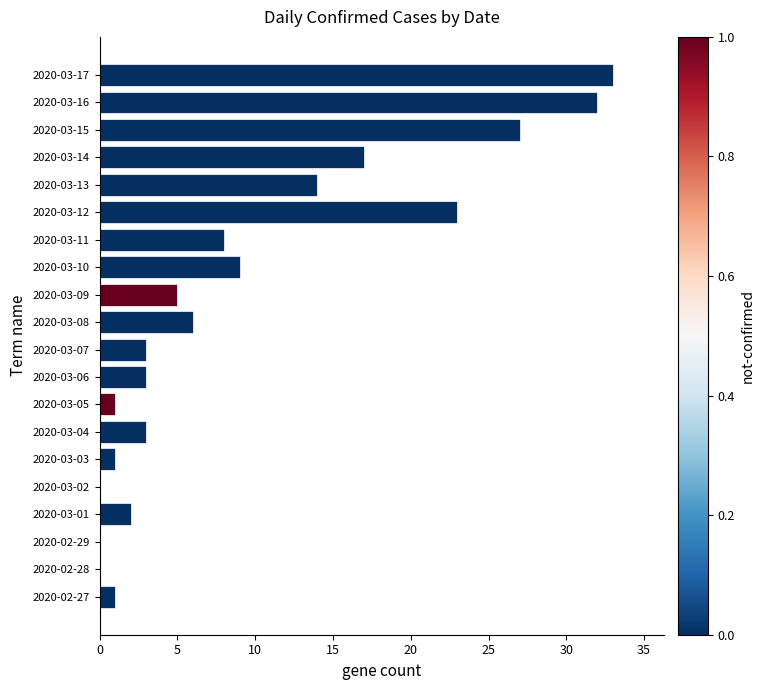

What is the sum of all values?

188